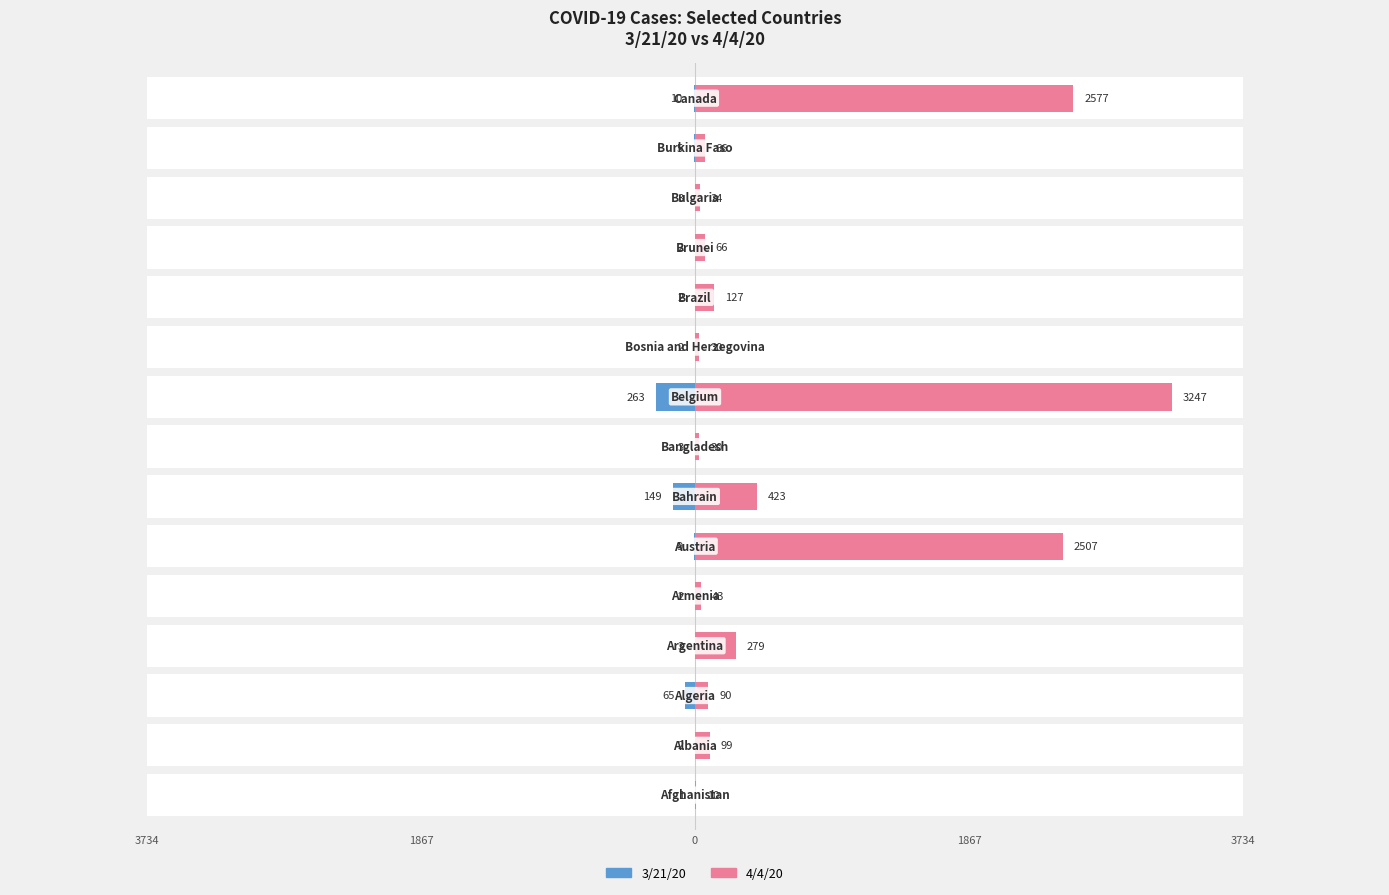

How many data points in 3/21/20 are less than -3?

6